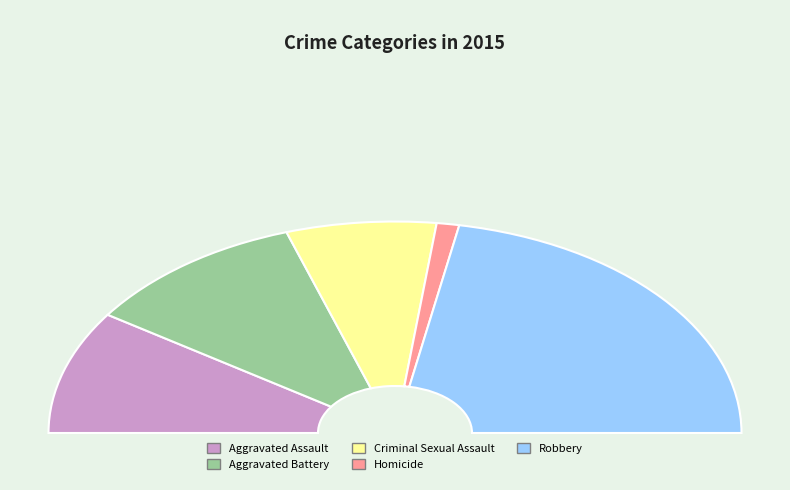

Is there a majority slice in this chart?

No